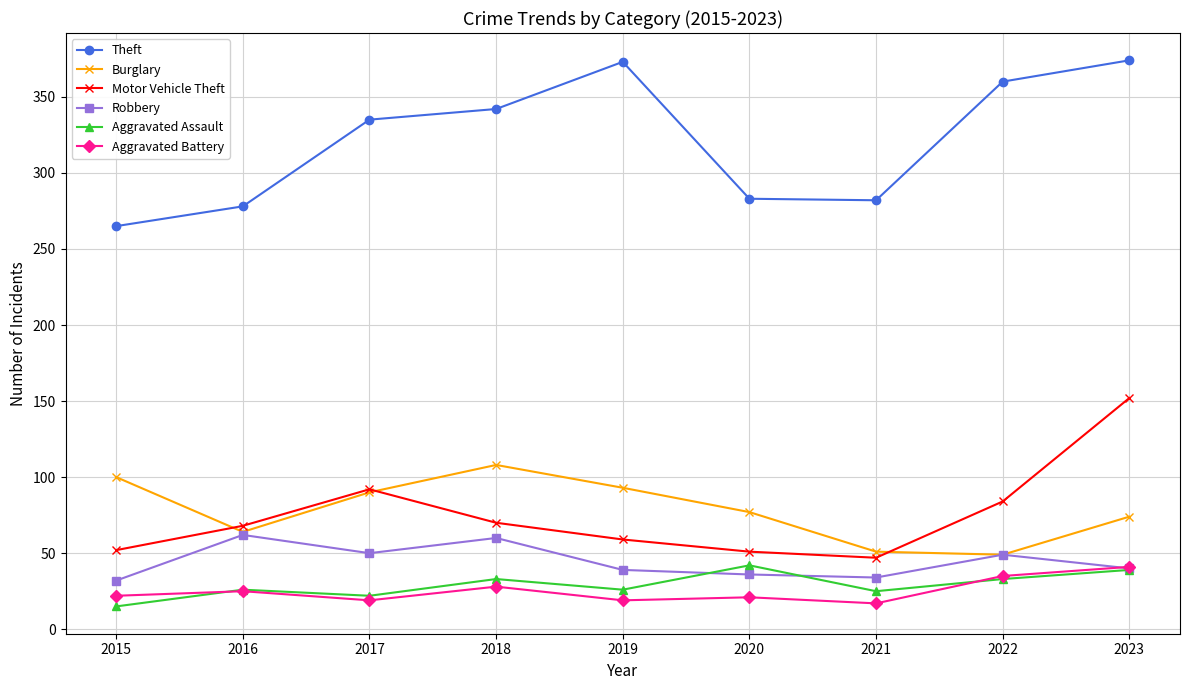

Which series has the widest spread of values?

Theft